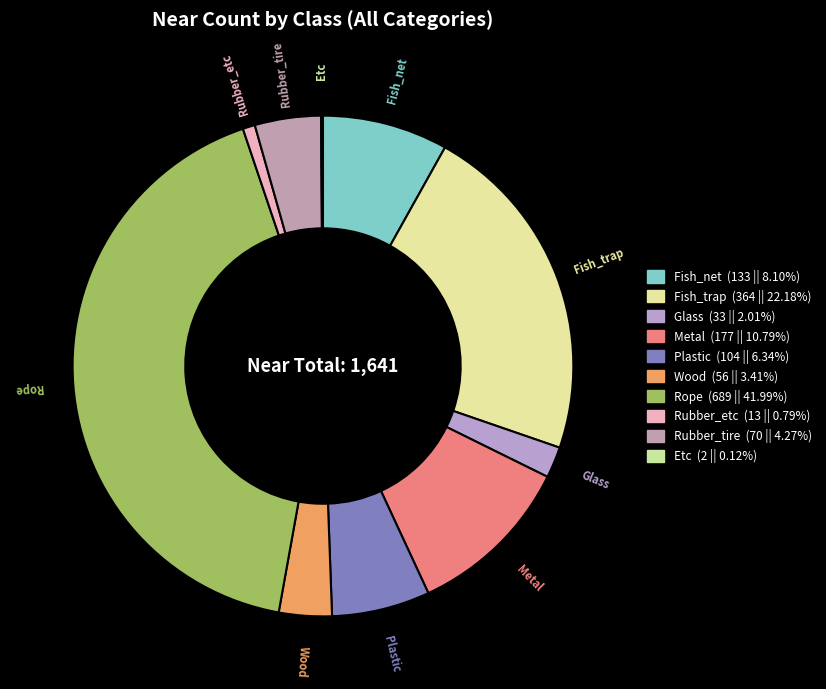

Is it true that Rope is 42% of the pie?

True